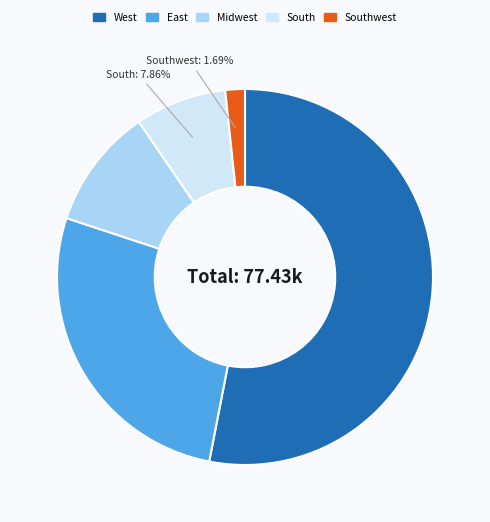

Is there any slice that represents more than half of the pie?

Yes